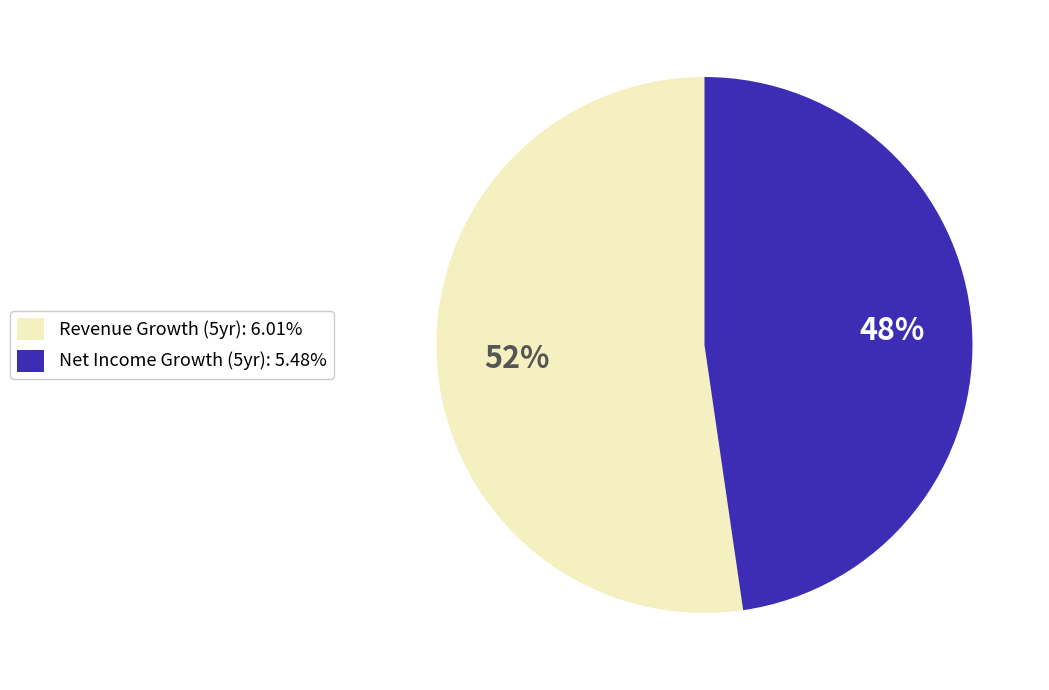

Is Revenue Growth (5yr): 6.01% the majority of the pie?

Yes